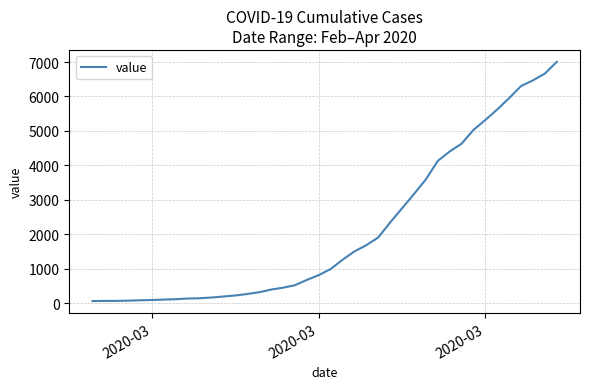

What is the difference between the maximum and minimum values?

6940